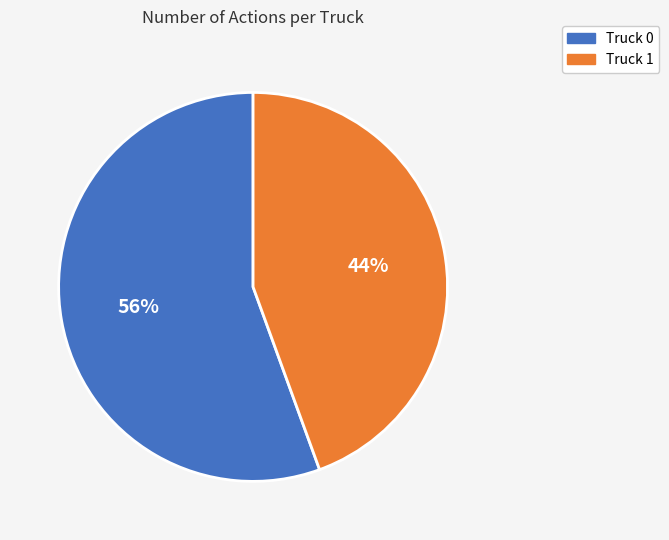

Which category has the biggest portion of the pie?

Truck 0